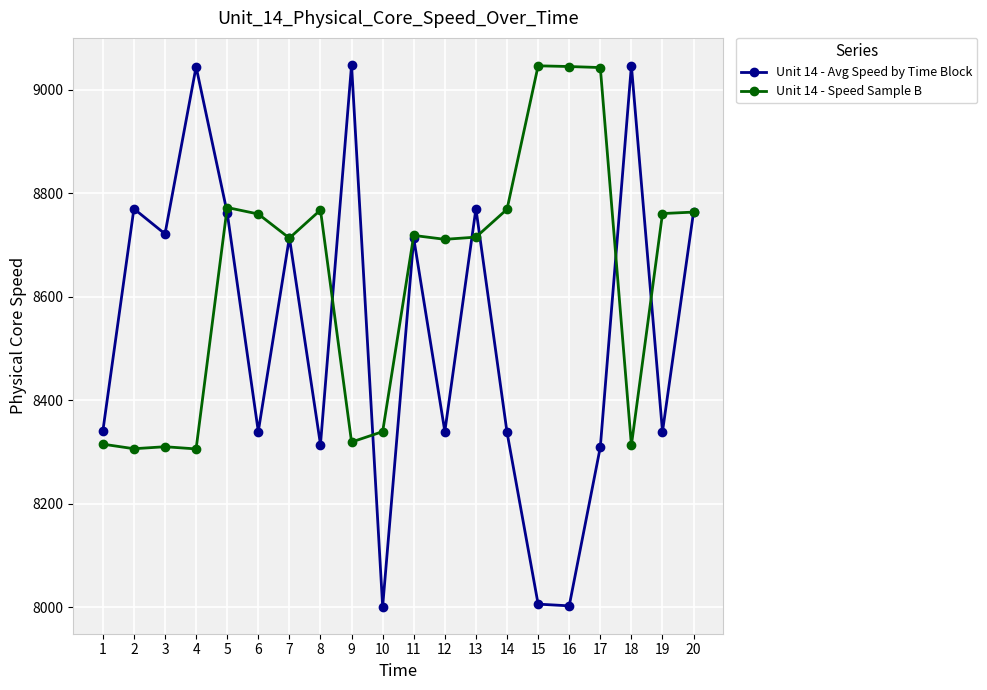

Which series has the largest range (max minus min)?

Unit 14 - Avg Speed by Time Block